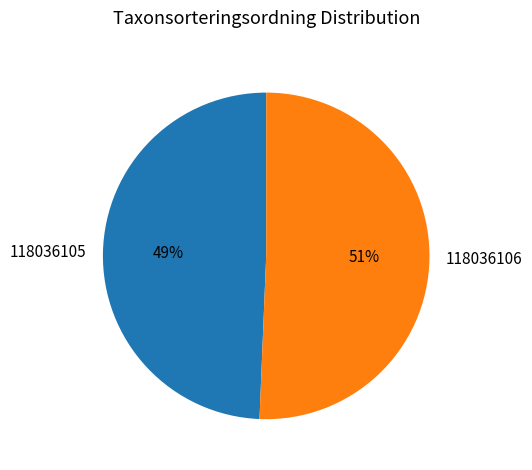

Which category has the smallest portion of the pie?

118036105